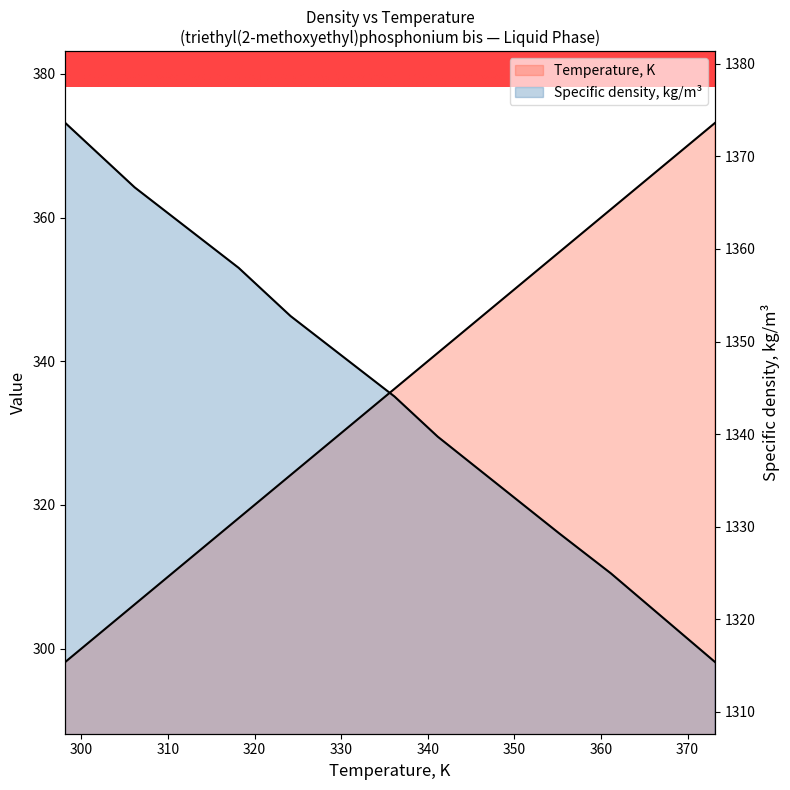

Is the value of Temperature, K at 300.15 greater than the value of Specific density, kg/m3 at 361.15?

No